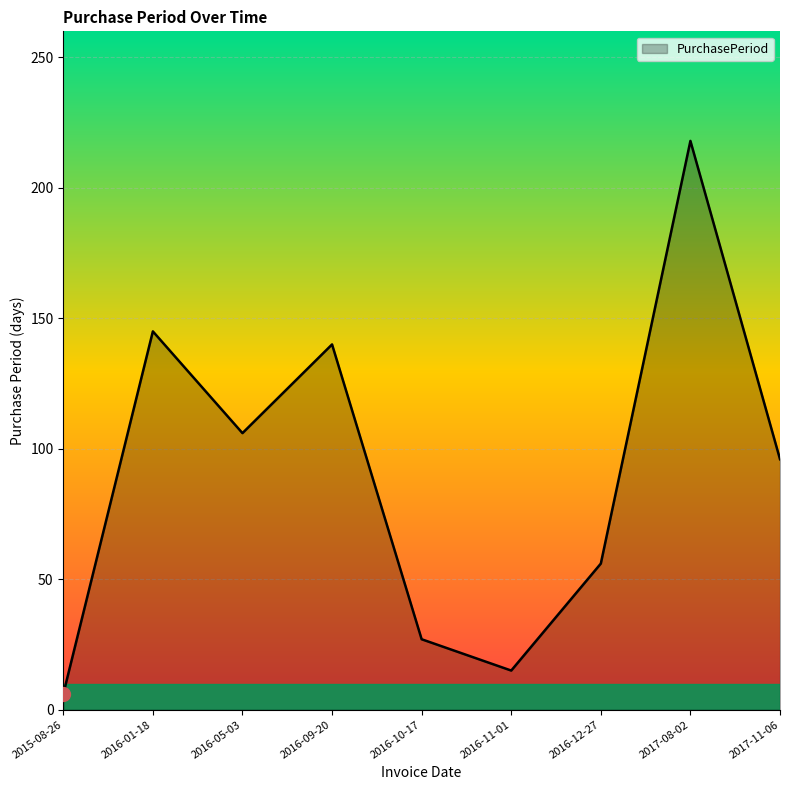

Reading left to right, what are all the values shown in this chart?

6	145	106	140	27	15	56	218	96